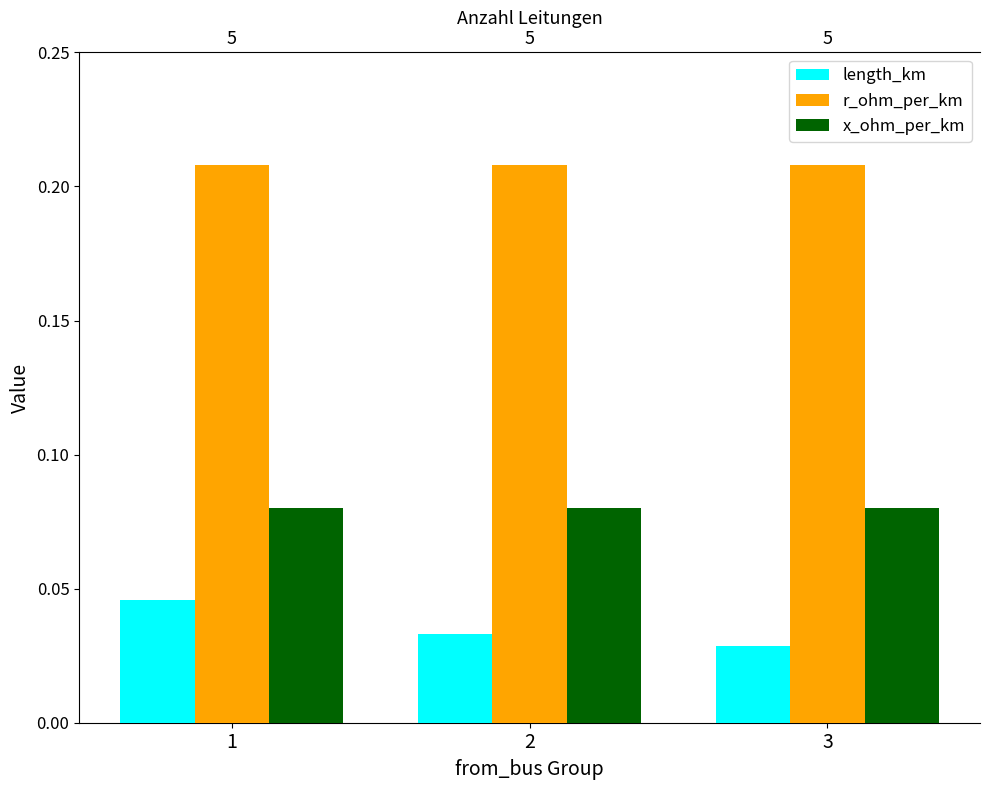

What is the difference between the highest and lowest values at 2?

0.2